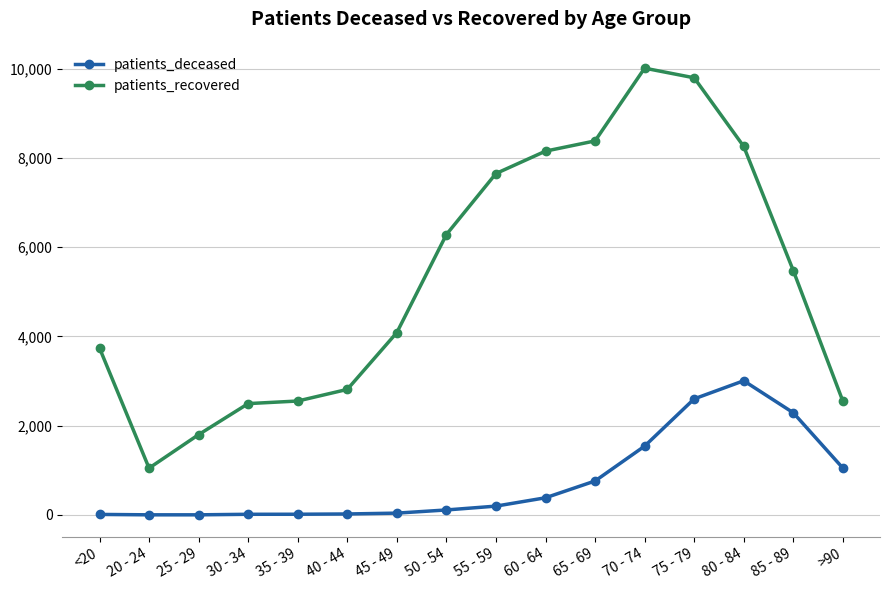

At 60 - 64, list the series in order from smallest to largest.

patients_deceased, patients_recovered